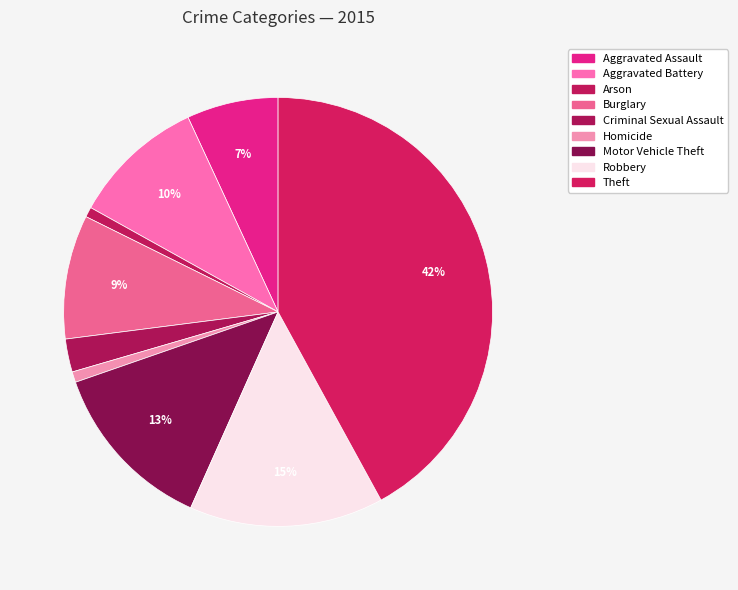

To the nearest percent, what is the difference between the Theft and Arson slice percentages?

41%